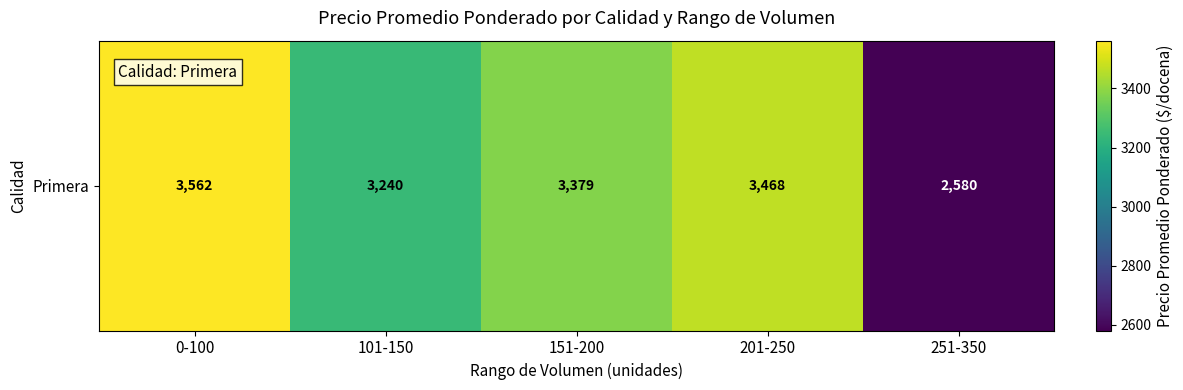

How many series are shown in this chart?

1